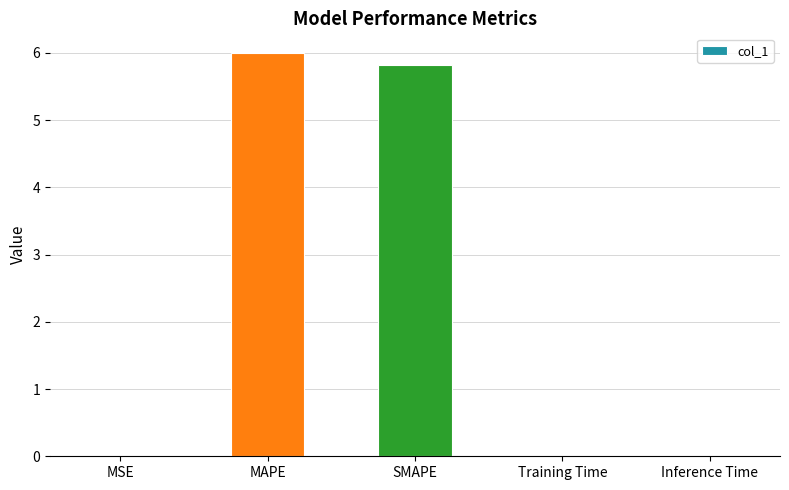

Are the bars grouped side by side (vs. stacked)?

No